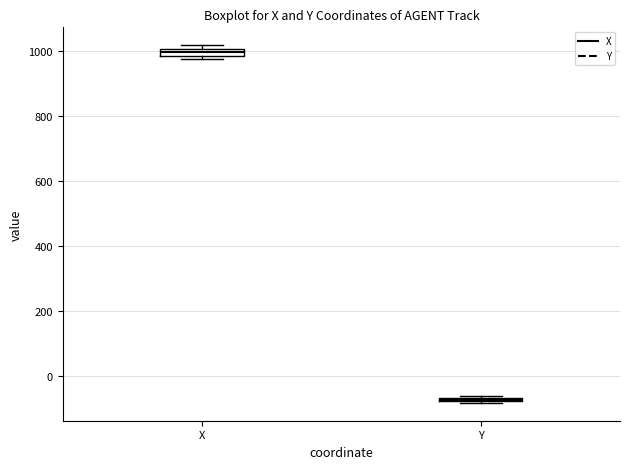

Which box has the highest median line?

X